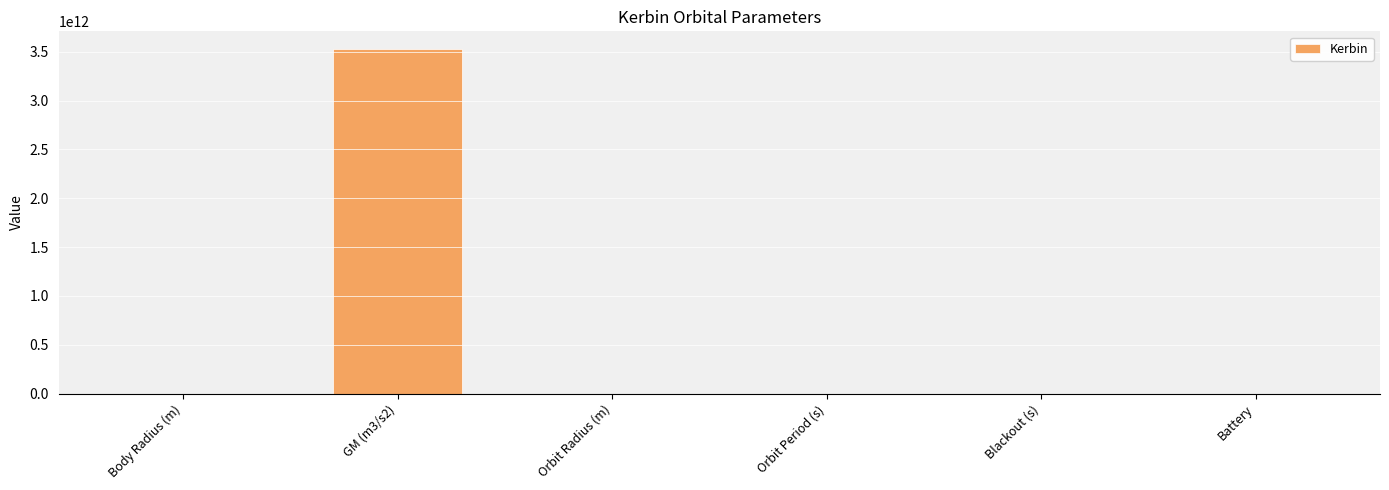

Where is the data nearest to the value 1765800000007?

Orbit Radius (m)